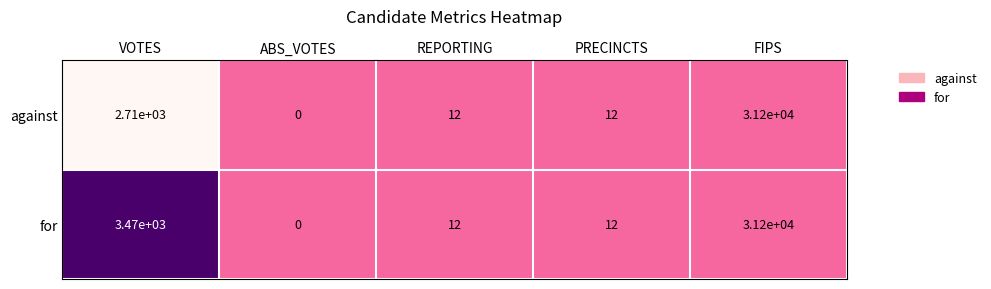

Rank the series by their average value, from highest to lowest.

for, against